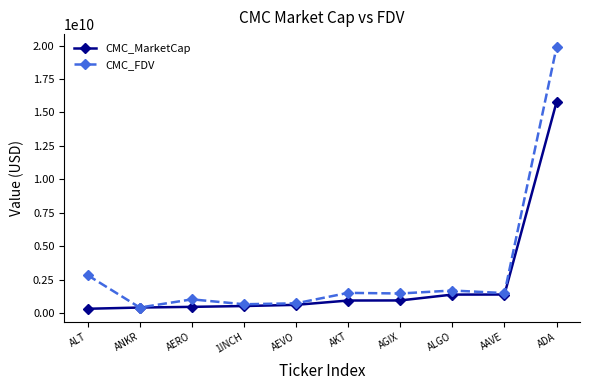

The CMC_MarketCap series shows 402317792.8 at ANKR. True or false?

True